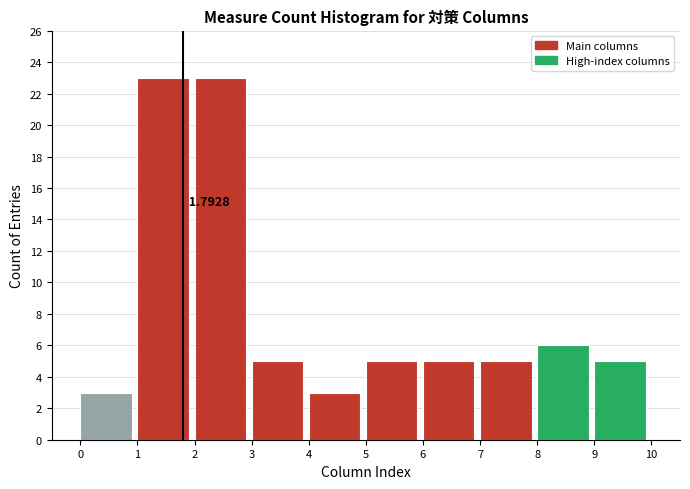

Approximately how many times larger is the value at 5 compared to 4?

1.7